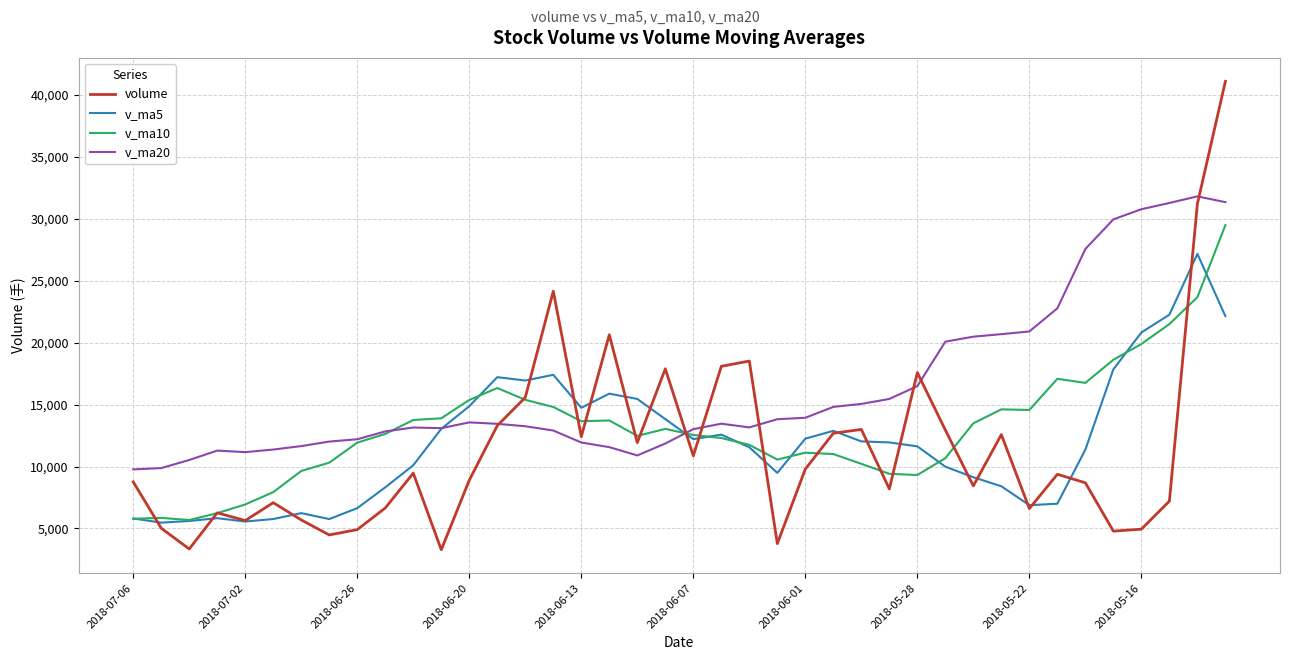

In v_ma10, how many points are lower than both neighbors (excluding endpoints)?

7